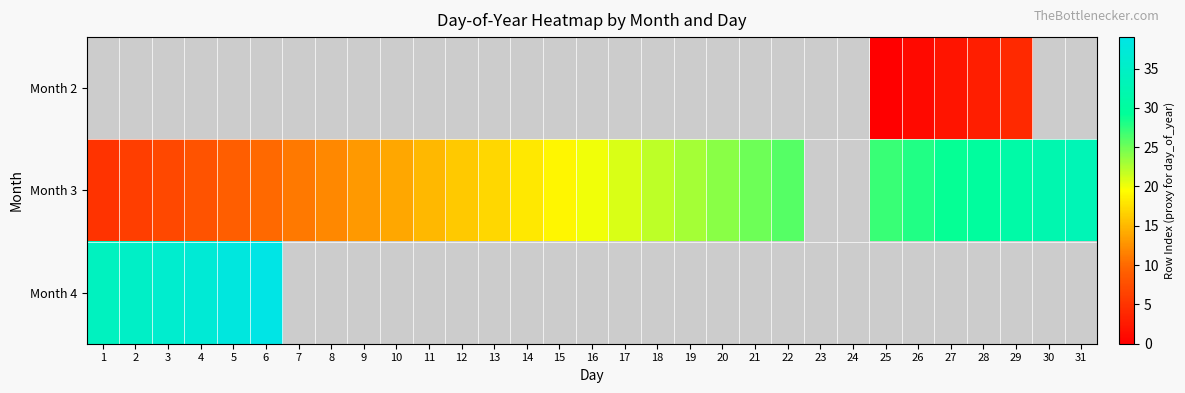

The Month 3 series shows 20.0 at 16. True or false?

True